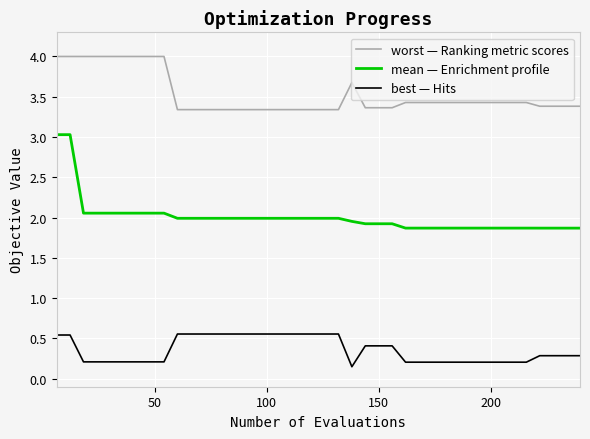

What is the greatest value displayed?

4.0